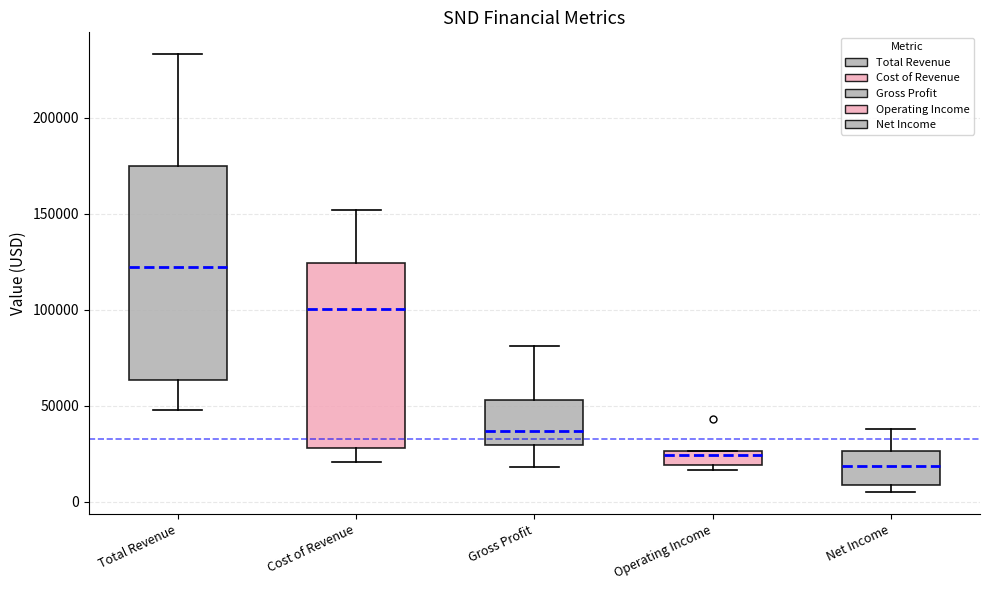

Where is the upper edge of the box for Net Income on the y-axis? The values are not printed on the chart, so give them approximately, as read against the axis.

25000